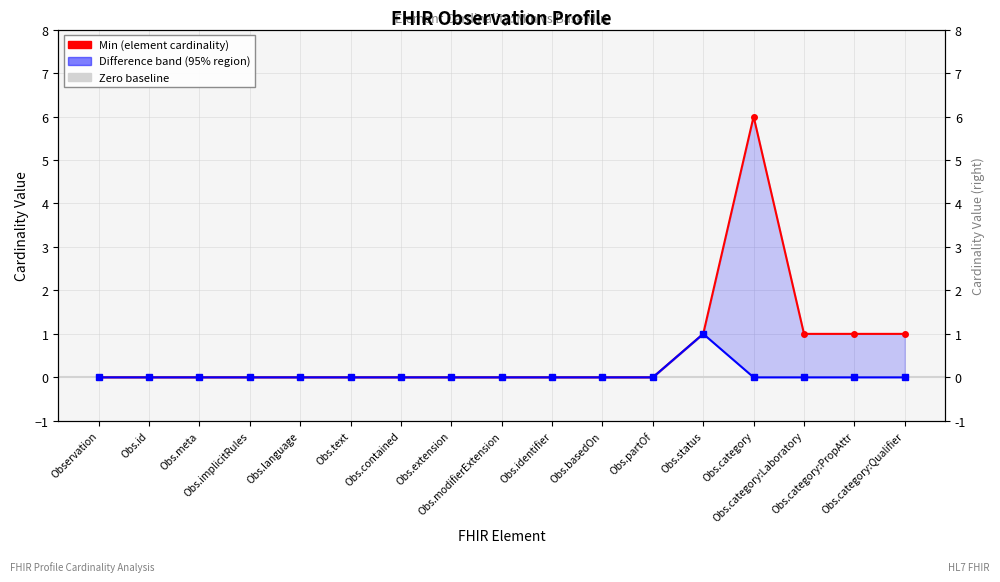

What is the maximum value for Base Min?

1